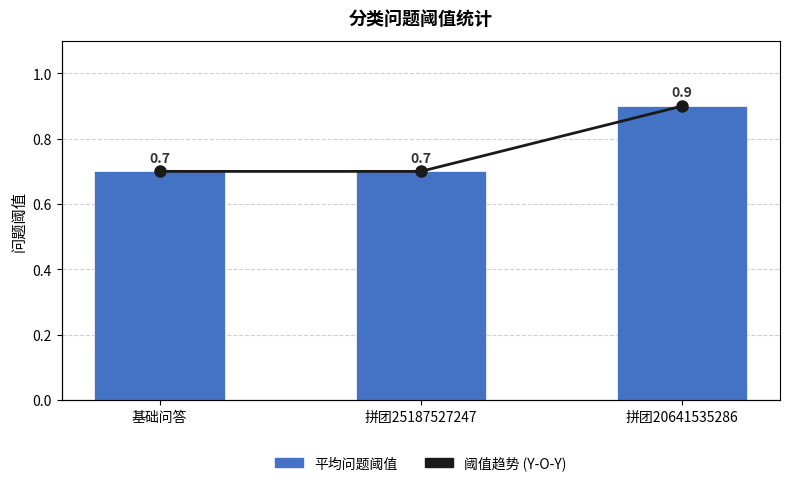

Which category has the lowest value in the 阈值趋势 (Y-O-Y) series?

基础问答